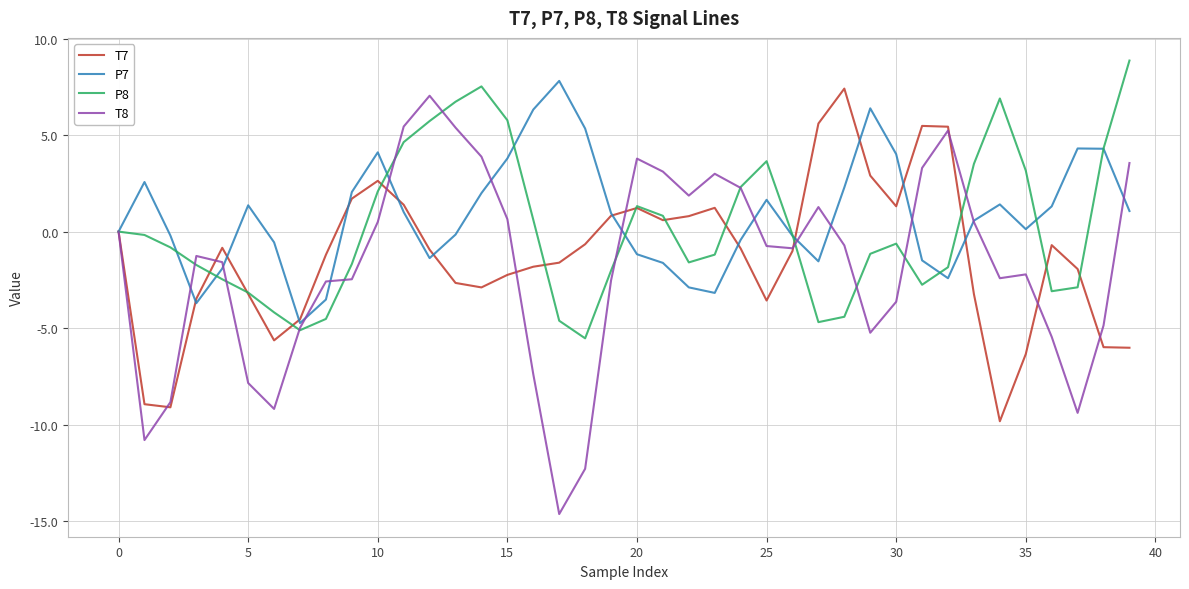

What is the maximum value shown in the chart?

8.9